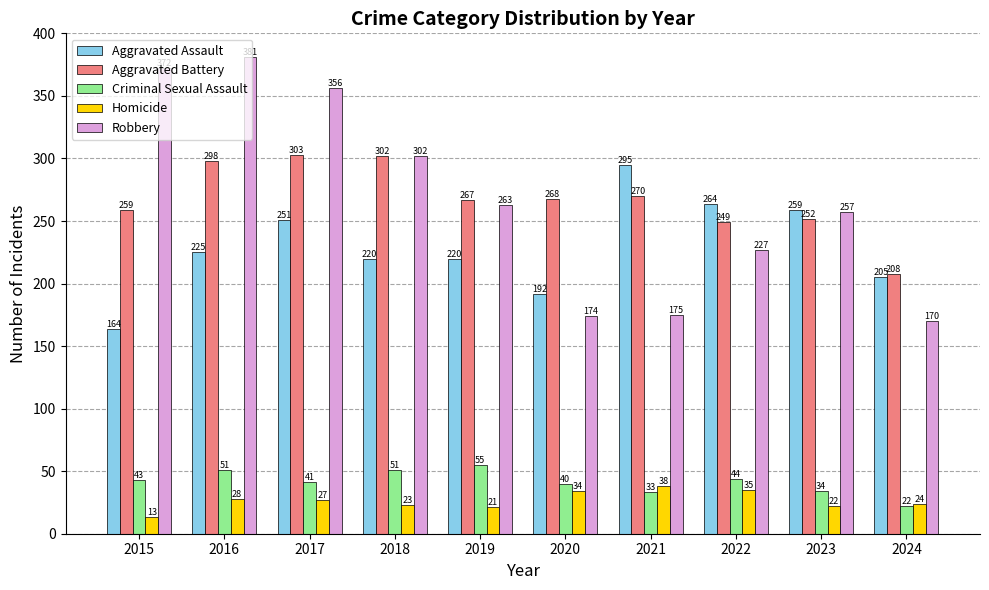

Rank the series at 2019 from highest to lowest value.

Aggravated Battery, Robbery, Aggravated Assault, Criminal Sexual Assault, Homicide